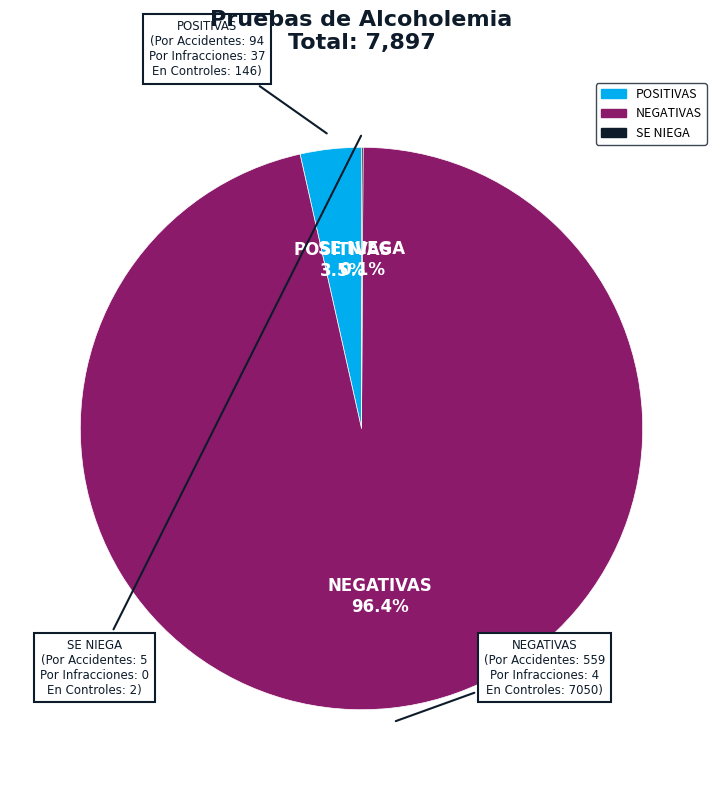

Approximately how many times larger is the value at NEGATIVAS compared to POSITIVAS?

27.5